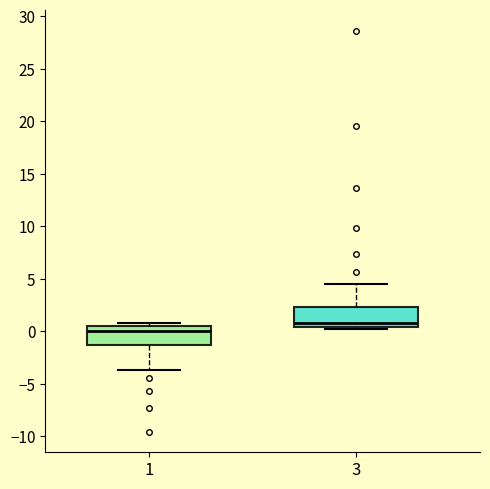

Where is the lower edge of the box at x = 3 on the y-axis? The values are not printed on the chart, so give them approximately, as read against the axis.

0.5